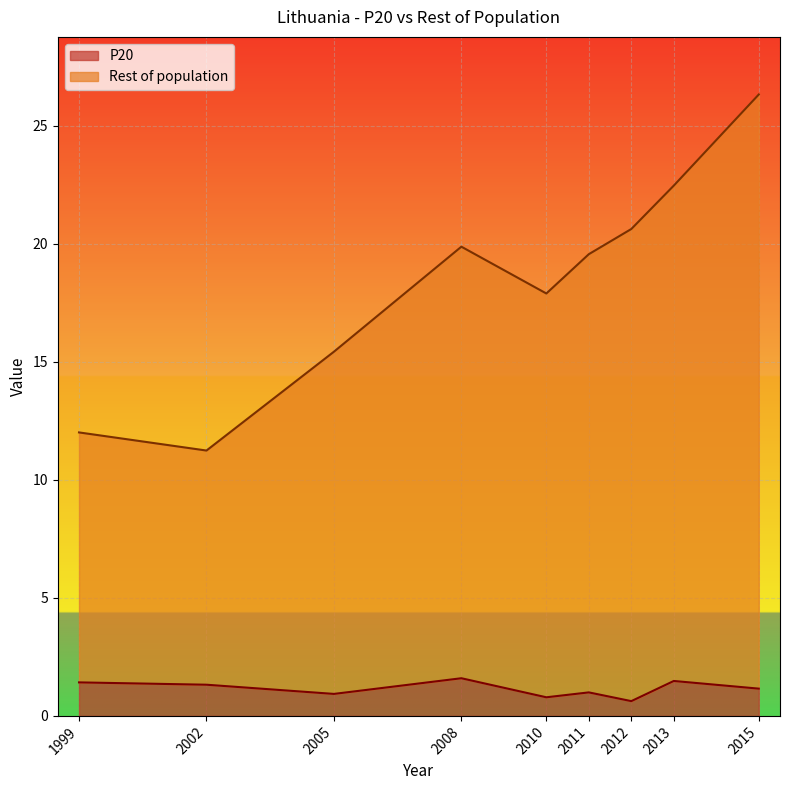

Does the chart display data point markers on the line(s)?

No